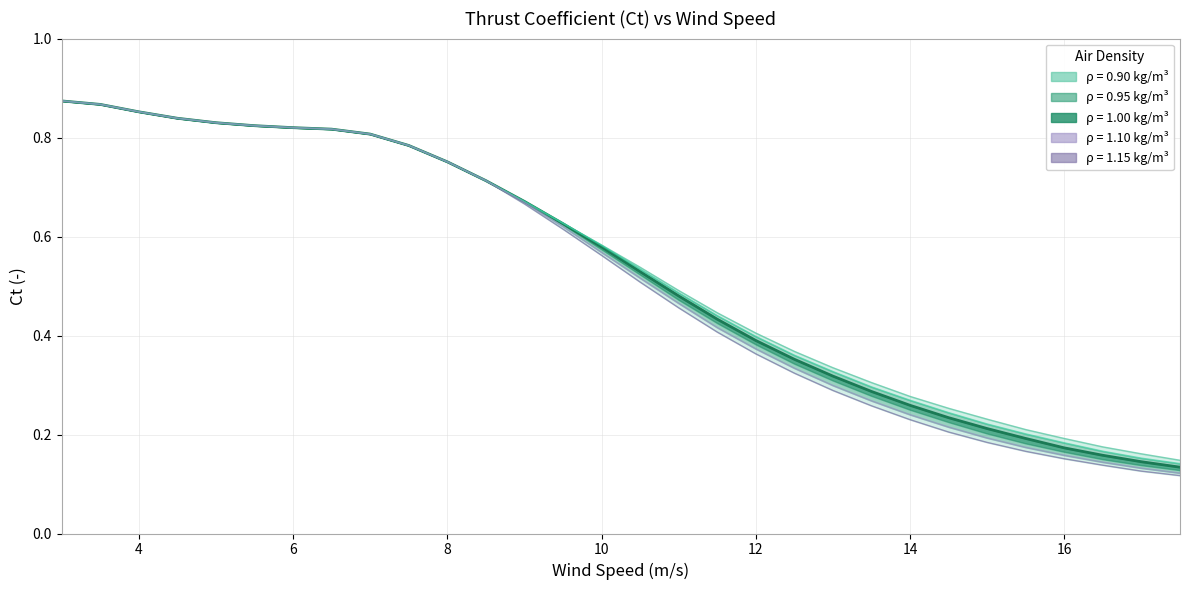

What is the average value of the rho=1.10 series?

0.5